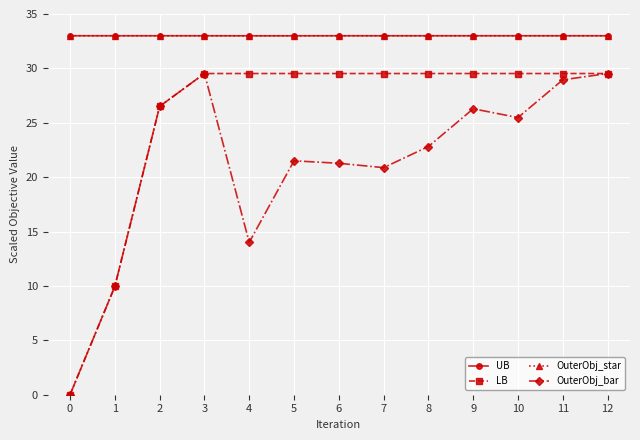

Is it true that OuterObj_bar equals 43.1 at 9?

False